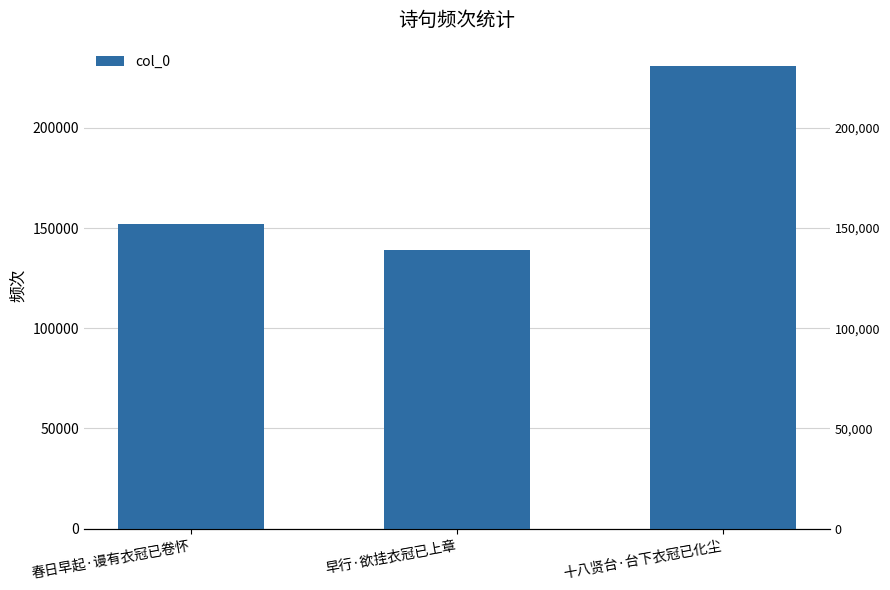

Reading left to right, list all the values displayed in this chart.

春日早起·谩有衣冠已卷怀=152226	早行·欲挂衣冠已上章=139191	十八贤台·台下衣冠已化尘=231011